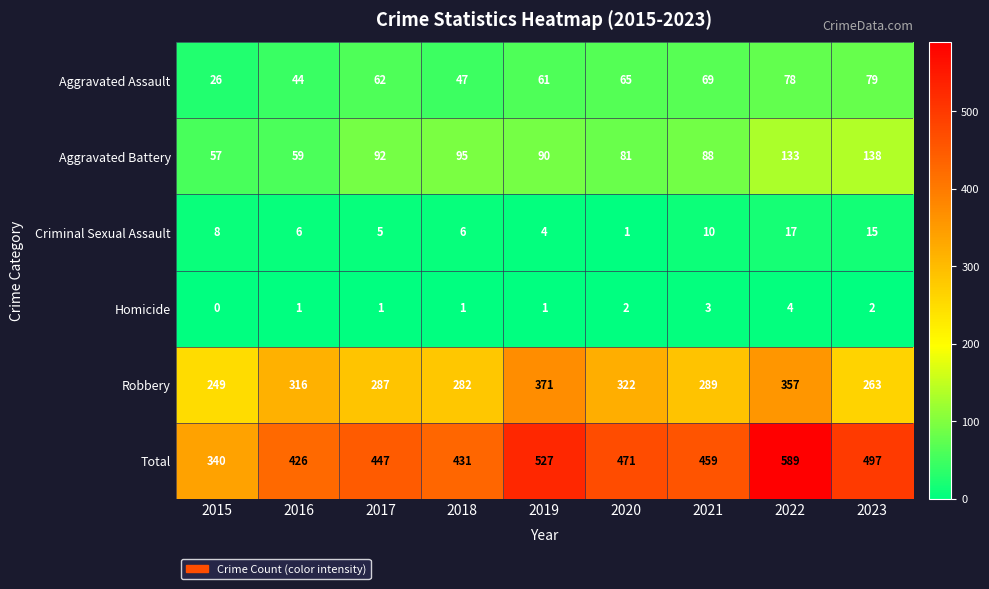

Where does the Robbery series first go above 289?

2016